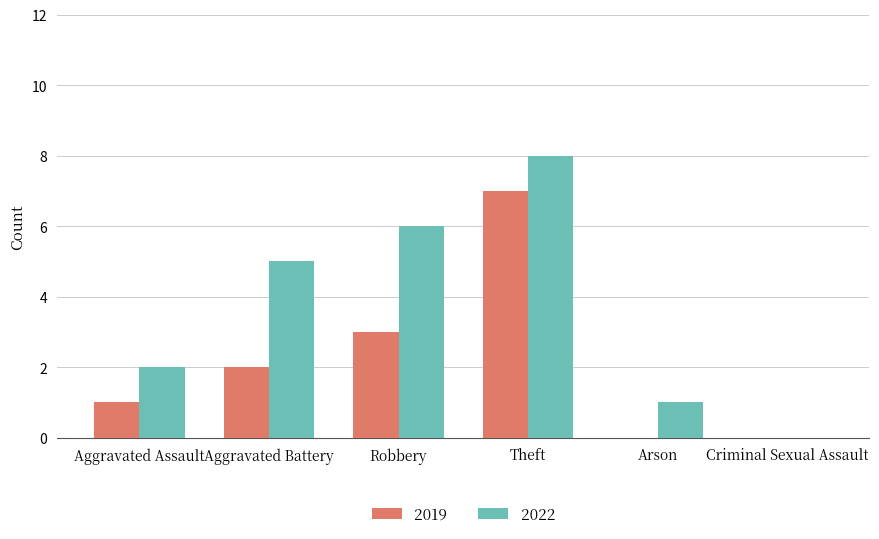

What is the approximate value of 2019 at Theft?

7